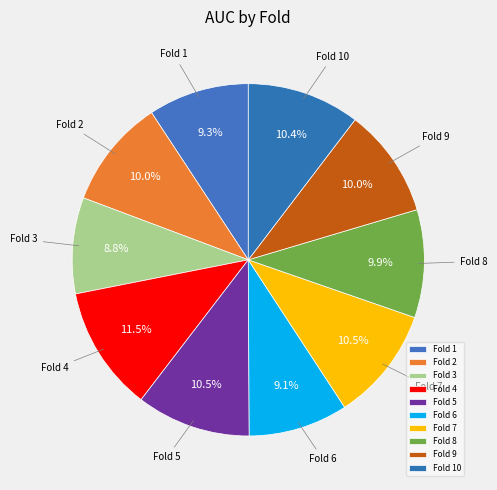

Which has a higher value, Fold 8 or Fold 7?

Fold 7